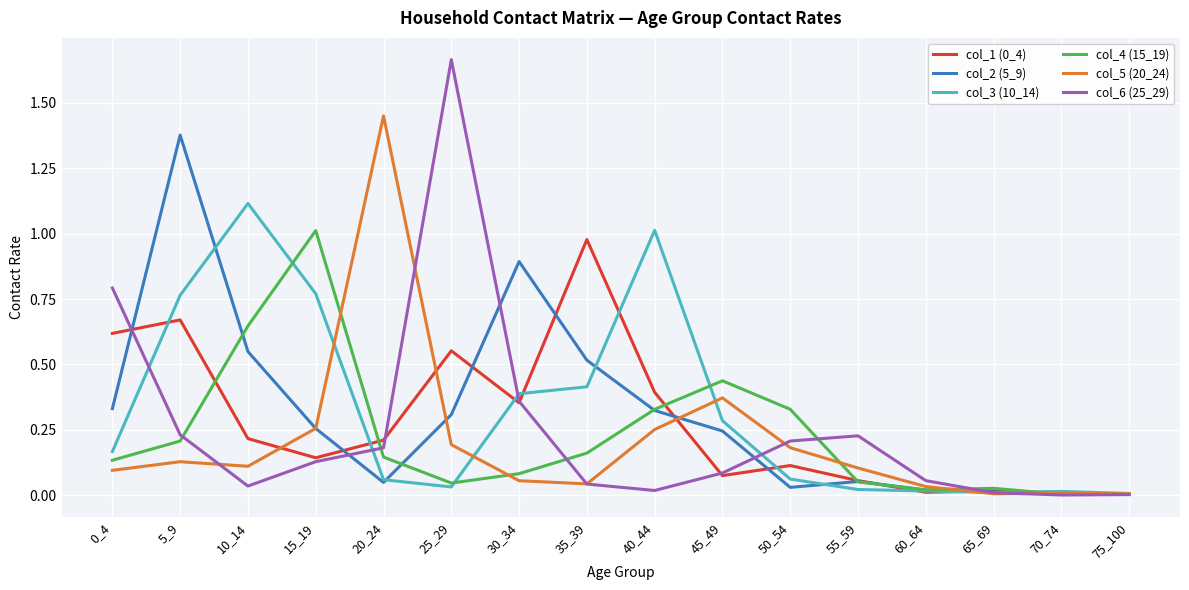

At which category is the sum across all series the highest?

5_9